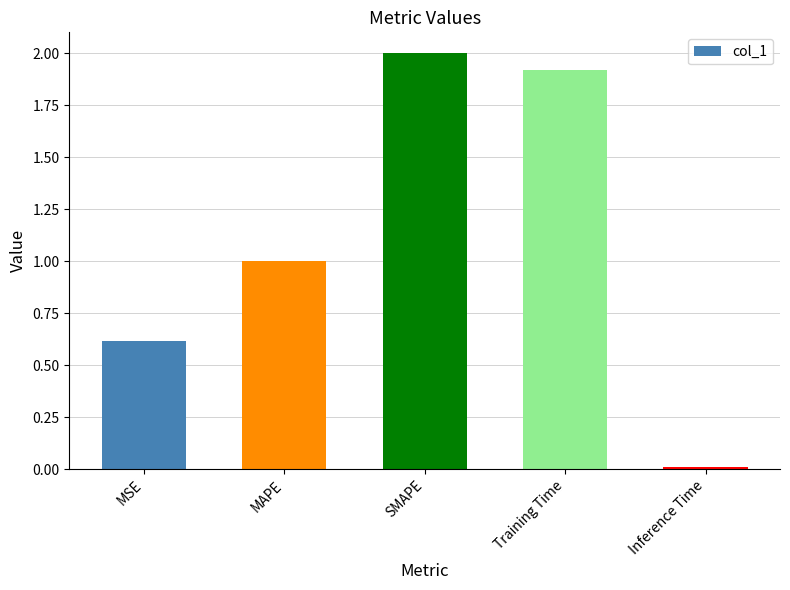

The value at MAPE is 1.4. True or false?

False